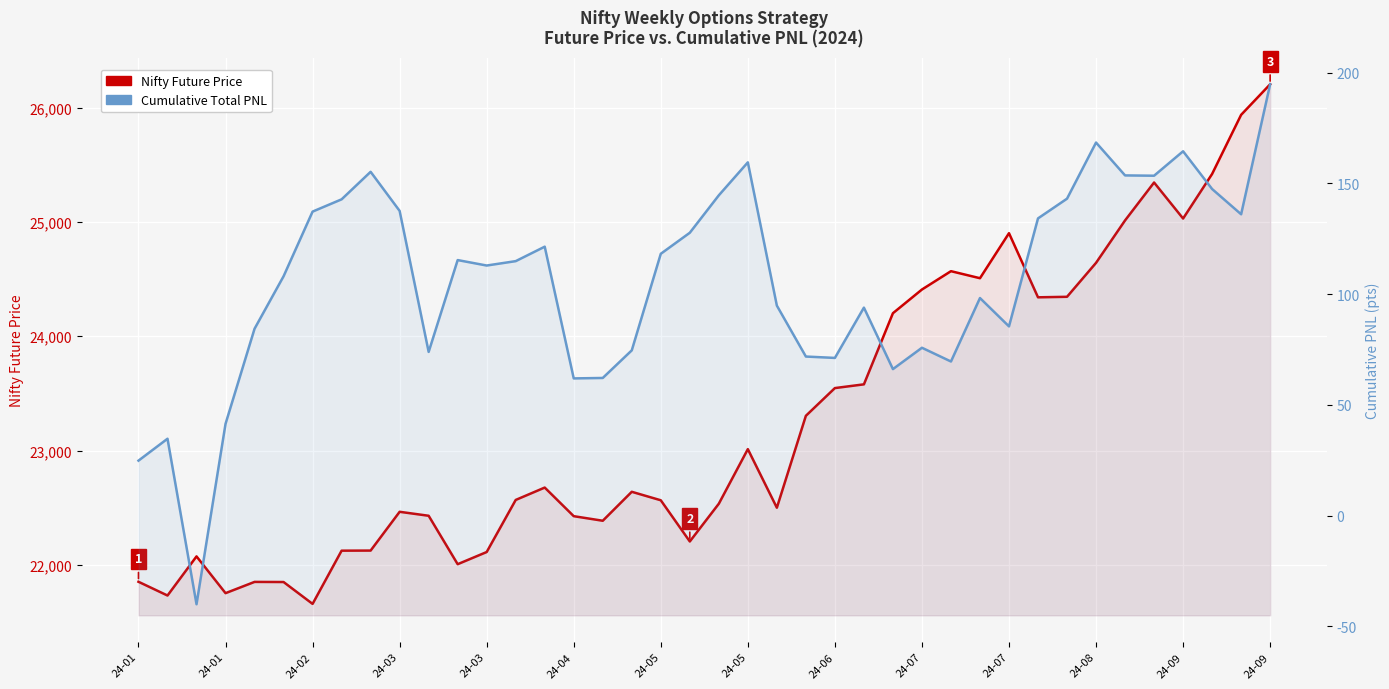

Count the number of data series in this chart.

2